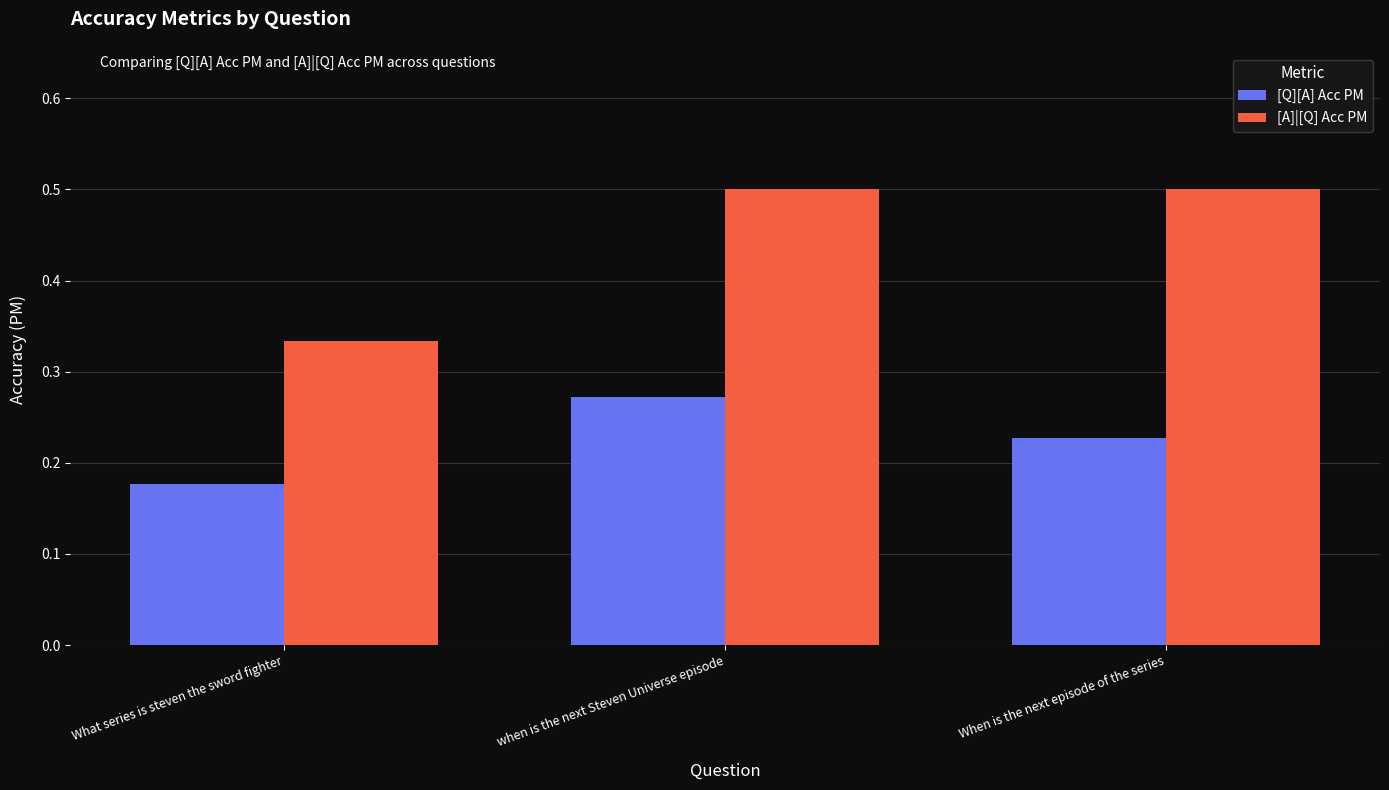

How many distinct data groups are displayed?

2